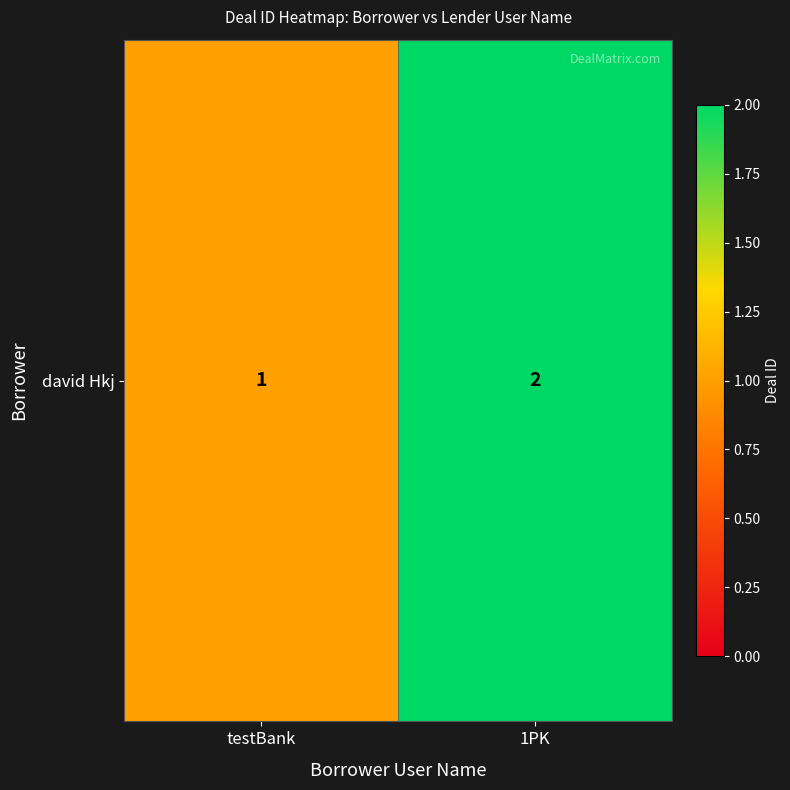

Which label corresponds to the largest value in the chart?

1PK